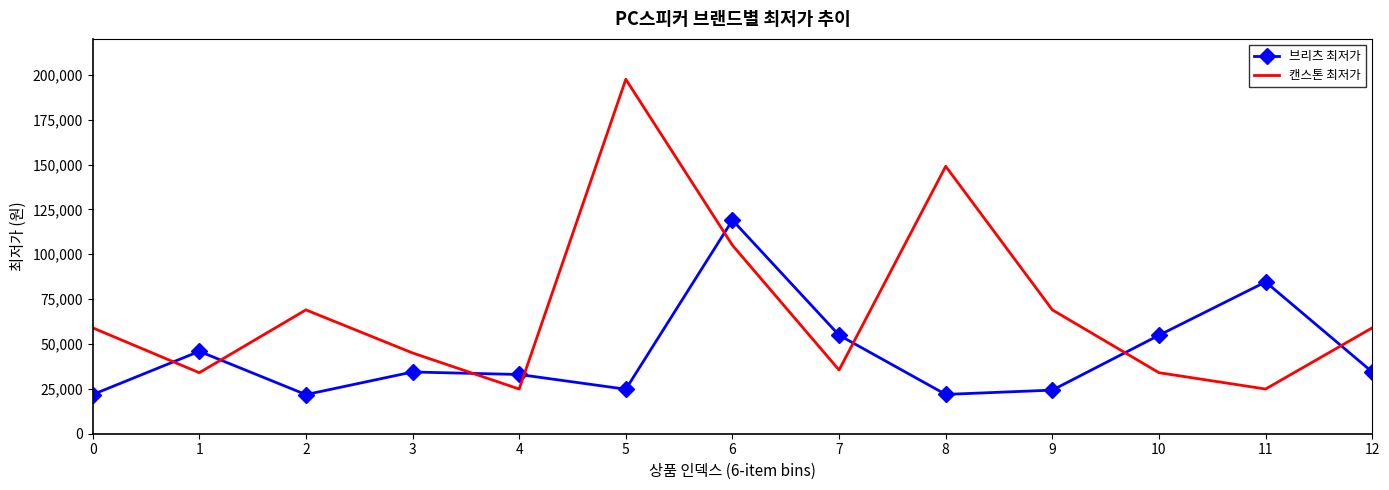

List the series in order of their peak value, highest first.

캔스톤 최저가, 브리츠 최저가